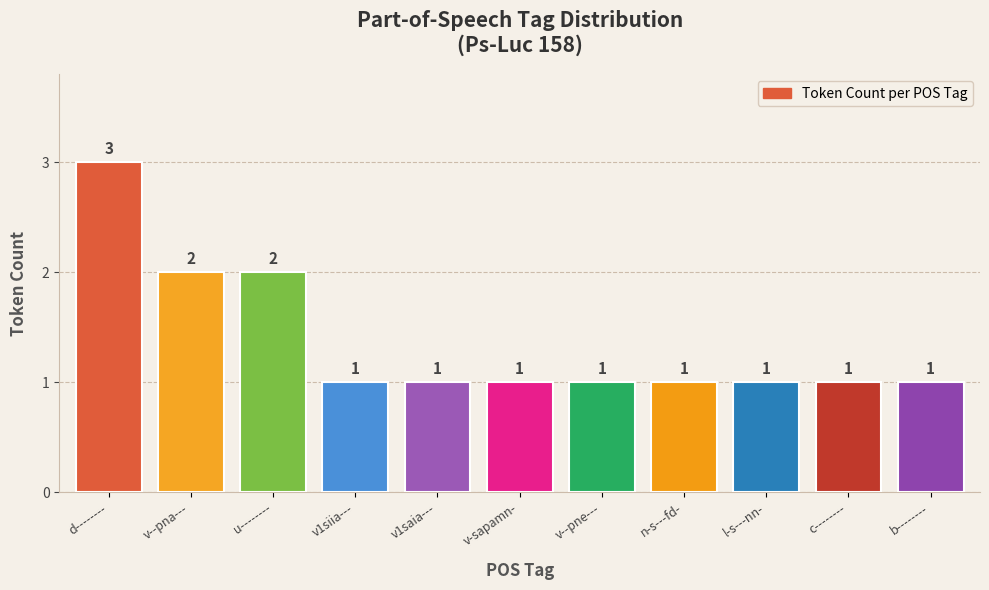

Reading right to left, extract all data points from this chart.

b--------=1	c--------=1	l-s---nn-=1	n-s---fd-=1	v--pne---=1	v-sapamn-=1	v1saia---=1	v1siia---=1	u--------=2	v--pna---=2	d--------=3